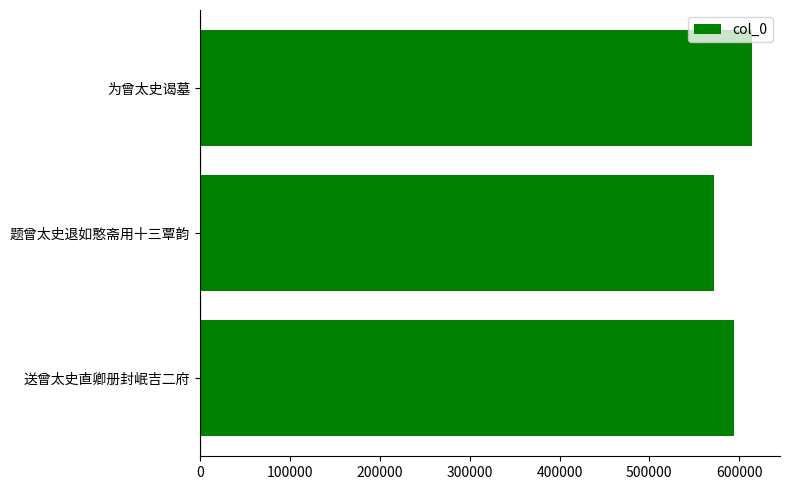

What is the change in value from 送曾太史直卿册封岷吉二府 to 题曾太史退如憨斋用十三覃韵?

-22032